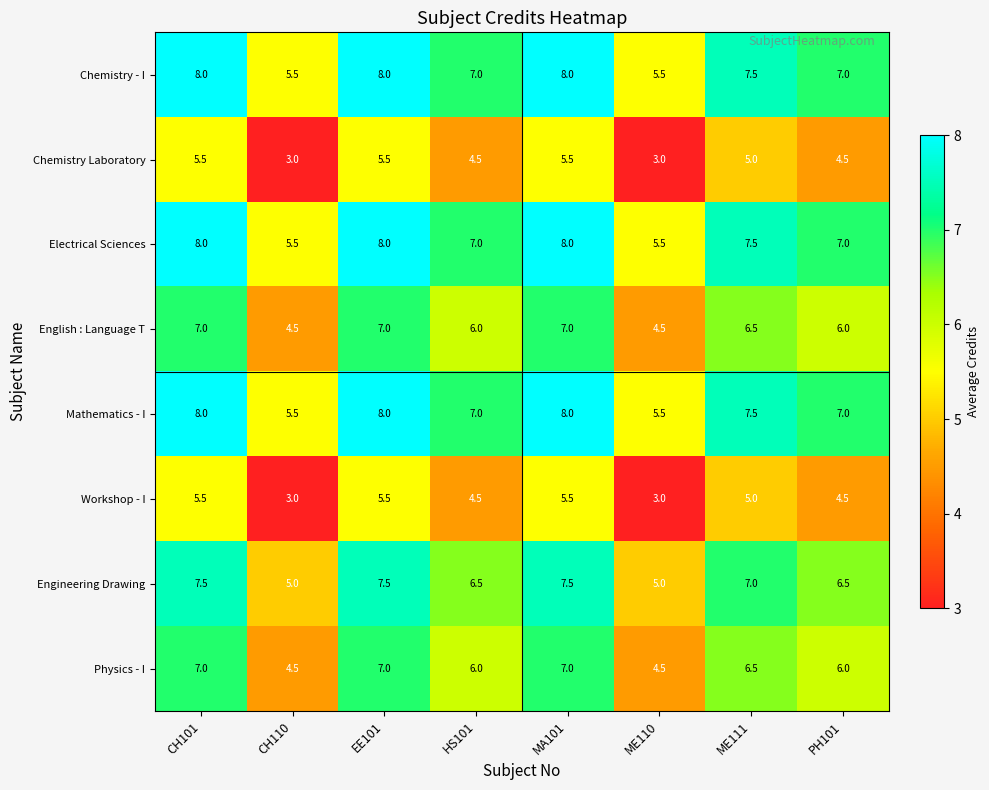

What is the minimum value for Engineering Drawing?

5.0